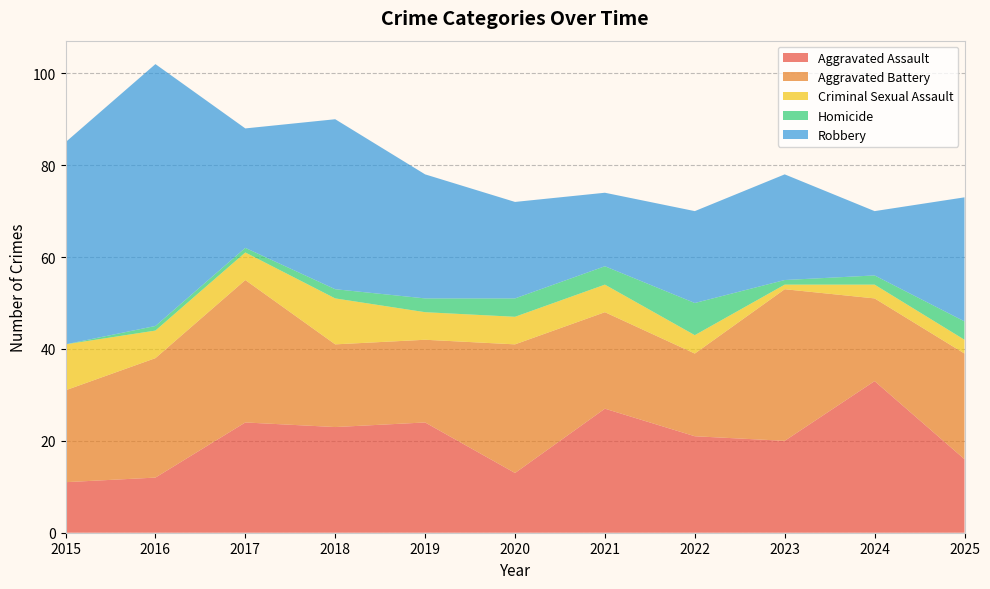

Reading left to right, list all the values displayed in this chart.

Aggravated Assault: 2015=11	2016=12	2017=24	2018=23	2019=24	2020=13	2021=27	2022=21	2023=20	2024=33	2025=16
Aggravated Battery: 2015=20	2016=26	2017=31	2018=18	2019=18	2020=28	2021=21	2022=18	2023=33	2024=18	2025=23
Criminal Sexual Assault: 2015=10	2016=6	2017=6	2018=10	2019=6	2020=6	2021=6	2022=4	2023=1	2024=3	2025=3
Homicide: 2015=0	2016=1	2017=1	2018=2	2019=3	2020=4	2021=4	2022=7	2023=1	2024=2	2025=4
Robbery: 2015=44	2016=57	2017=26	2018=37	2019=27	2020=21	2021=16	2022=20	2023=23	2024=14	2025=27